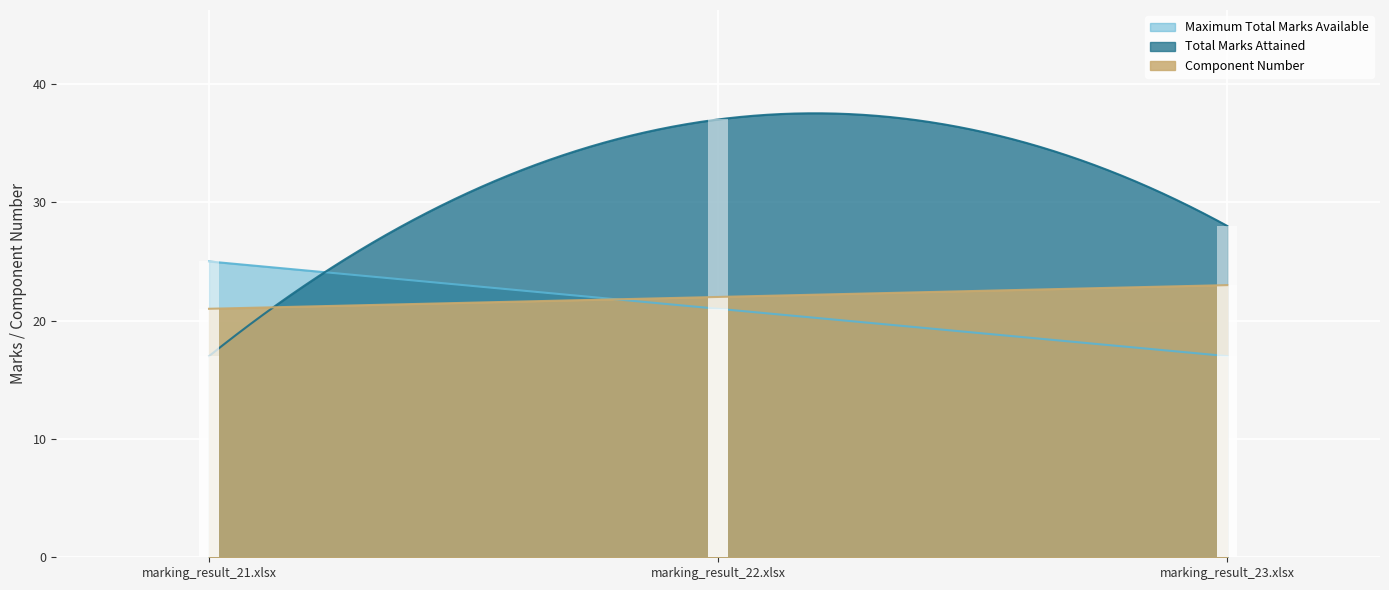

What is the difference between the Component Number values at marking_result_23.xlsx and marking_result_21.xlsx?

2